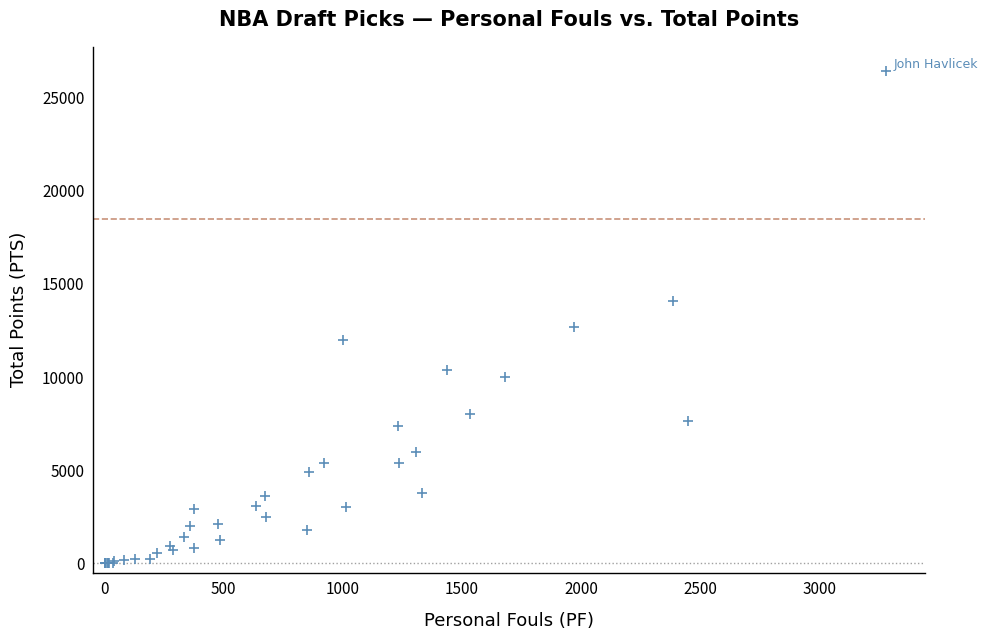

What Y value in the scatter plot is closest to 13197?

12690